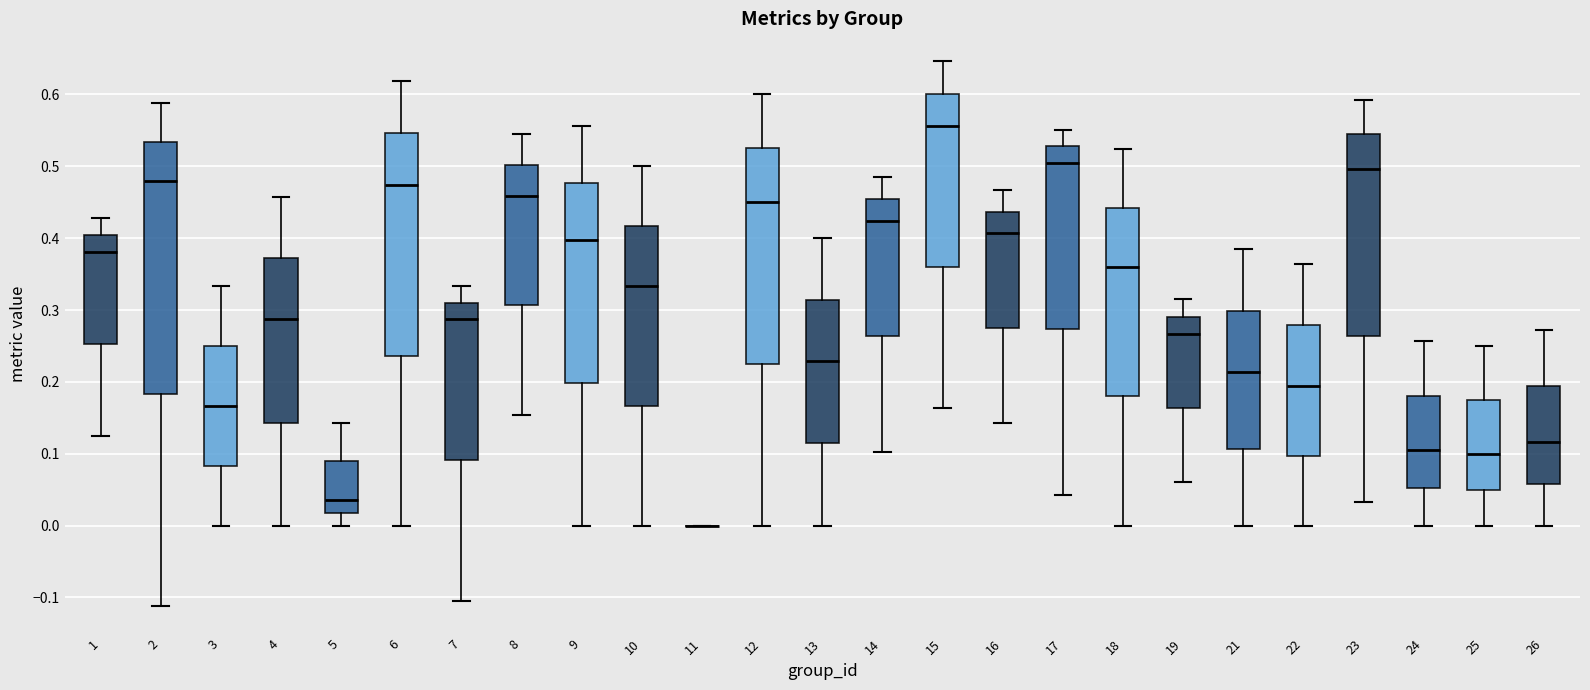

Reading left to right, transcribe this box plot: for each box, give where its median line is, the range the box spans, and where its two whiskers end, as read against the y-axis. The values are not printed on the chart, so give them approximately, as read against the axis.

1: median 0.38, box 0.25 to 0.40, whiskers 0.13 to 0.43
2: median 0.48, box 0.18 to 0.53, whiskers -0.11 to 0.59
3: median 0.17, box 0.08 to 0.25, whiskers 0.00 to 0.33
4: median 0.29, box 0.14 to 0.37, whiskers 0.00 to 0.46
5: median 0.04, box 0.02 to 0.09, whiskers 0.00 to 0.14
6: median 0.47, box 0.24 to 0.55, whiskers 0.00 to 0.62
7: median 0.29, box 0.09 to 0.31, whiskers -0.11 to 0.33
8: median 0.46, box 0.31 to 0.50, whiskers 0.15 to 0.55
9: median 0.40, box 0.20 to 0.48, whiskers 0.00 to 0.56
10: median 0.33, box 0.17 to 0.42, whiskers 0.00 to 0.50
11: box collapsed to a line at 0.00, whiskers 0.00 to 0.00
12: median 0.45, box 0.23 to 0.53, whiskers 0.00 to 0.60
13: median 0.23, box 0.11 to 0.31, whiskers 0.00 to 0.40
14: median 0.42, box 0.26 to 0.45, whiskers 0.10 to 0.48
15: median 0.56, box 0.36 to 0.60, whiskers 0.16 to 0.65
16: median 0.41, box 0.28 to 0.44, whiskers 0.14 to 0.47
17: median 0.51, box 0.27 to 0.53, whiskers 0.04 to 0.55
18: median 0.36, box 0.18 to 0.44, whiskers 0.00 to 0.52
19: median 0.27, box 0.16 to 0.29, whiskers 0.06 to 0.32
21: median 0.21, box 0.11 to 0.30, whiskers 0.00 to 0.38
22: median 0.19, box 0.10 to 0.28, whiskers 0.00 to 0.36
23: median 0.50, box 0.26 to 0.54, whiskers 0.03 to 0.59
24: median 0.10, box 0.05 to 0.18, whiskers 0.00 to 0.26
25: median 0.10, box 0.05 to 0.18, whiskers 0.00 to 0.25
26: median 0.12, box 0.06 to 0.19, whiskers 0.00 to 0.27